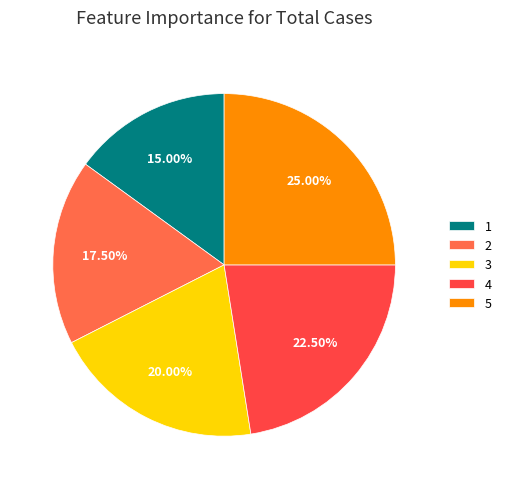

To the nearest percent, what portion does 2 represent?

18%